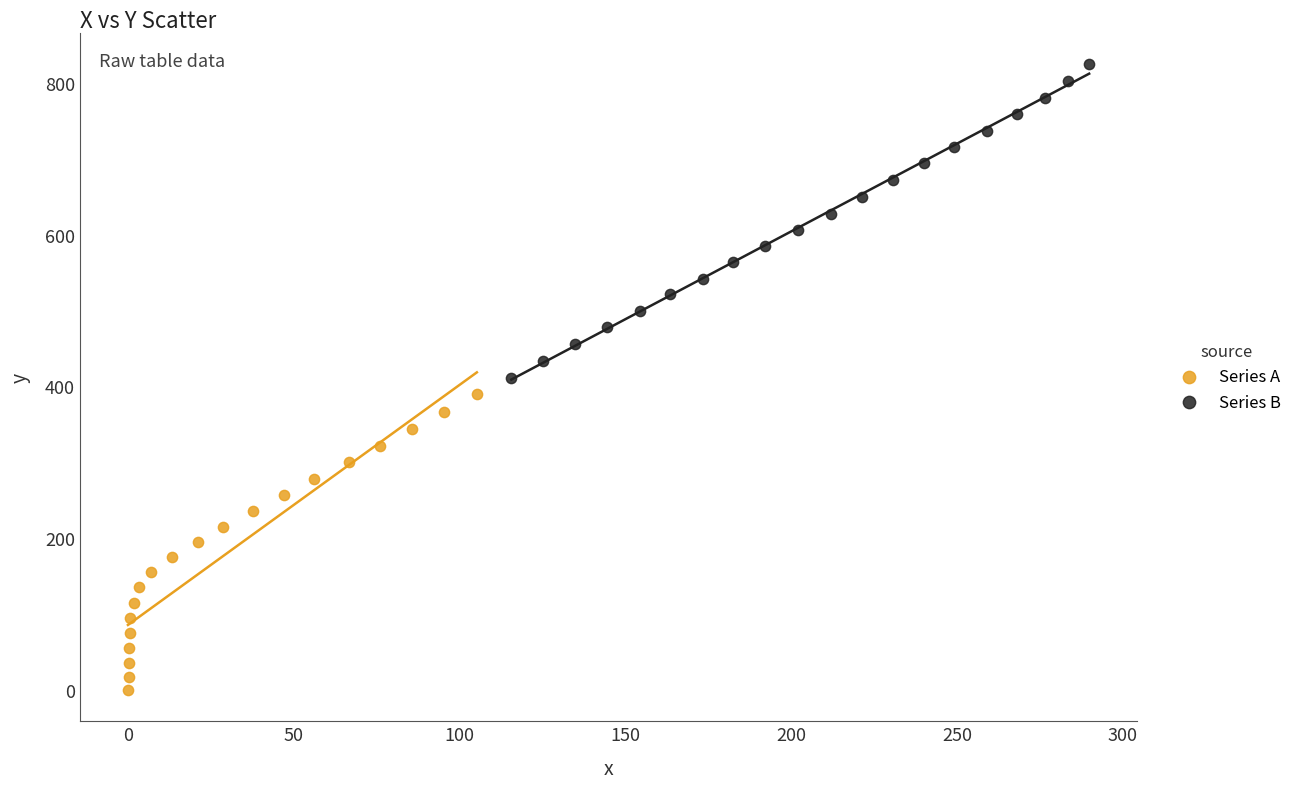

Which series contains the highest Y value?

Series B